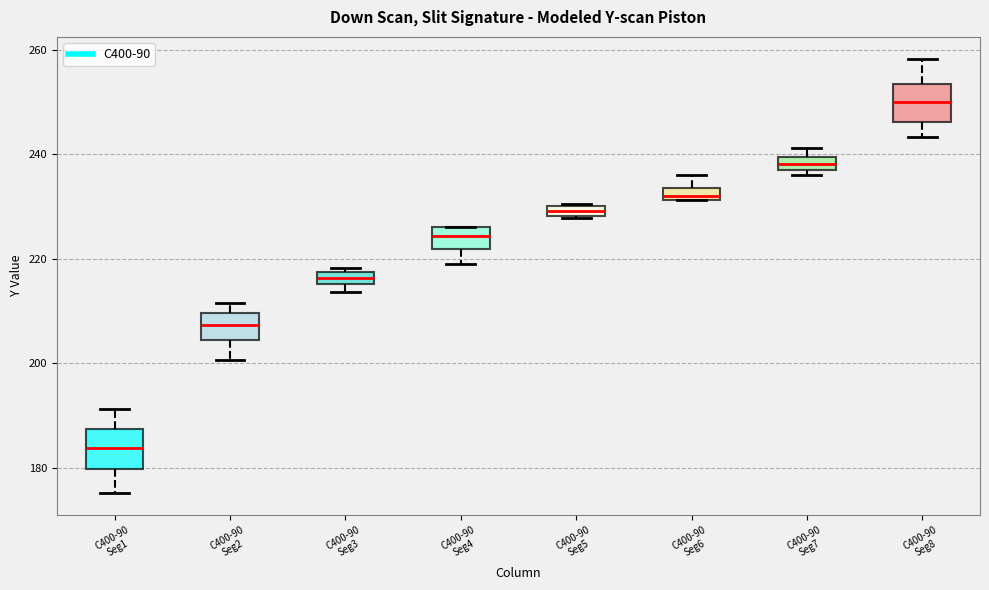

Where does the lower whisker of the box for C400-90 Seg1 end on the y-axis? The values are not printed on the chart, so give them approximately, as read against the axis.

176